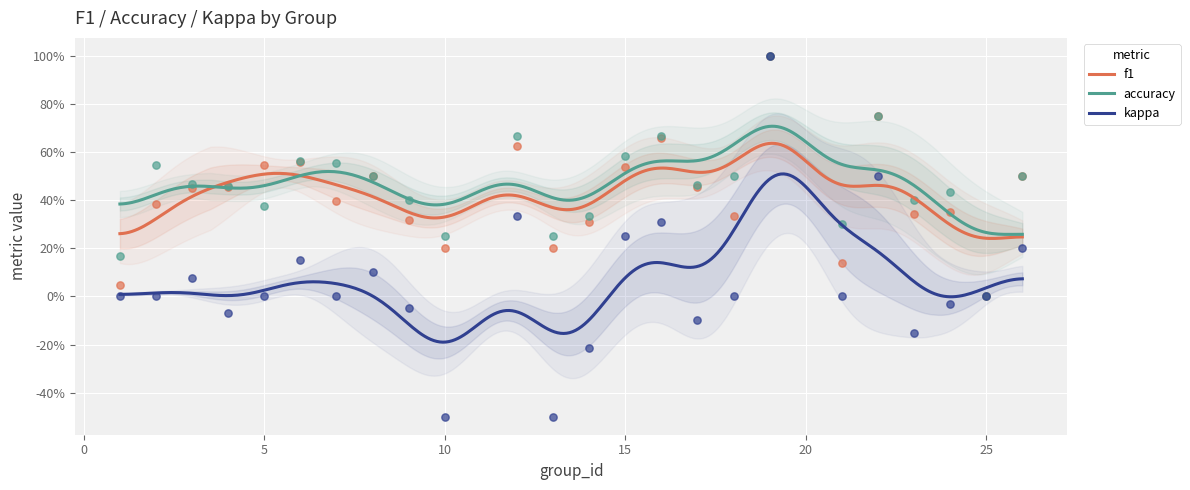

At how many categories does at least one series exceed 0?

23